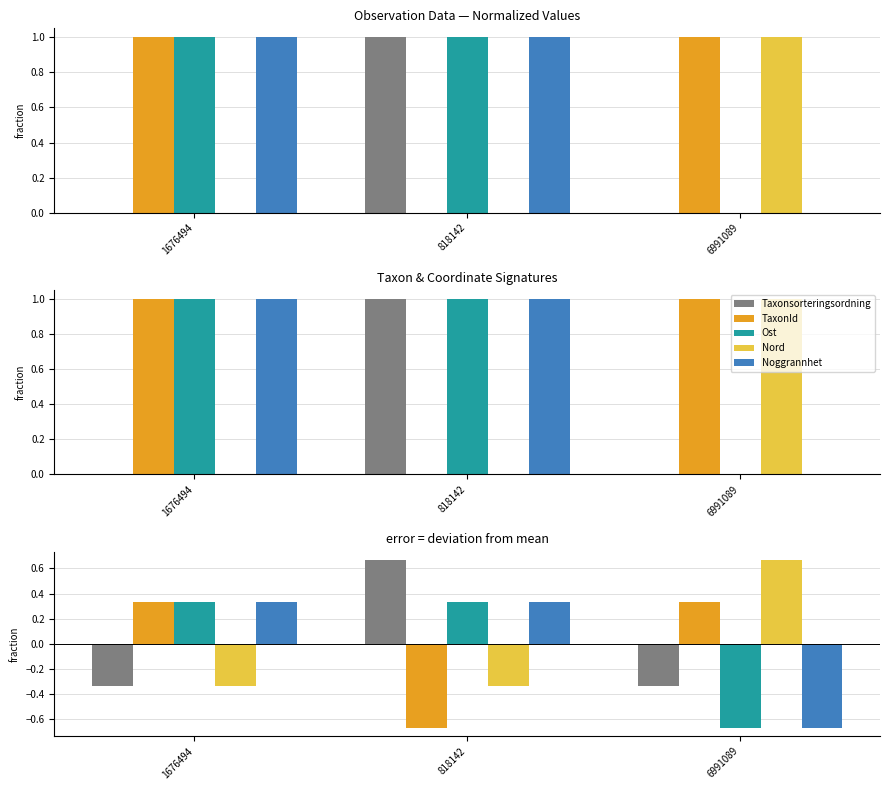

At which category is the sum across all series the highest?

818142